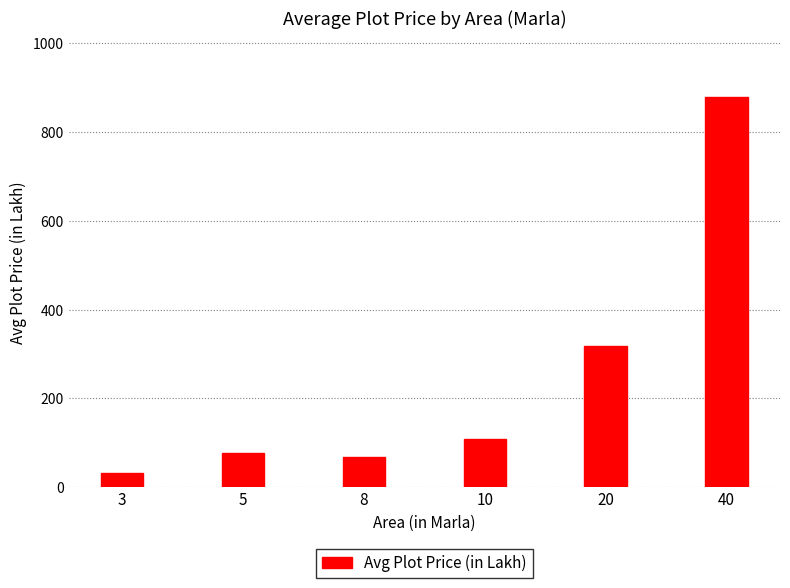

What is the change in value from 8 to 10?

+41.7